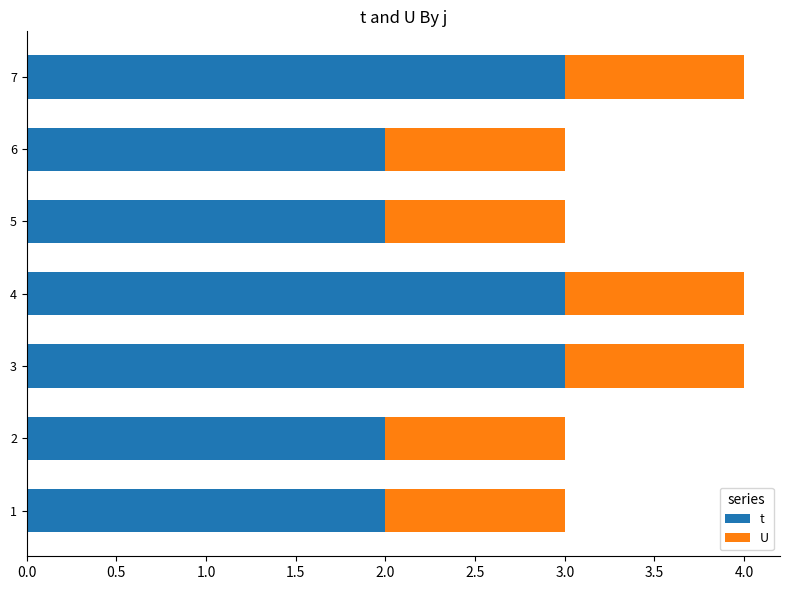

Rank the series by their average value, from lowest to highest.

U, t